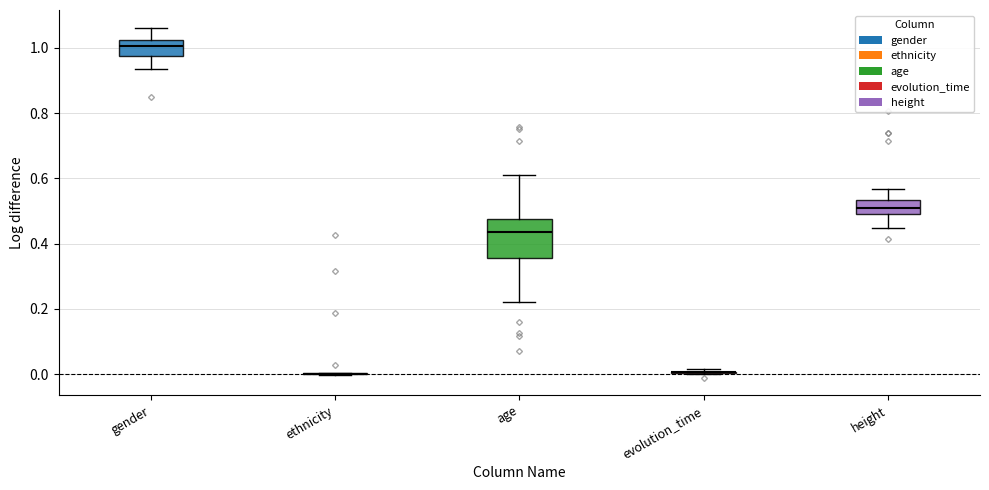

Where does the median line of the box for age sit on the y-axis? The values are not printed on the chart, so give them approximately, as read against the axis.

0.44